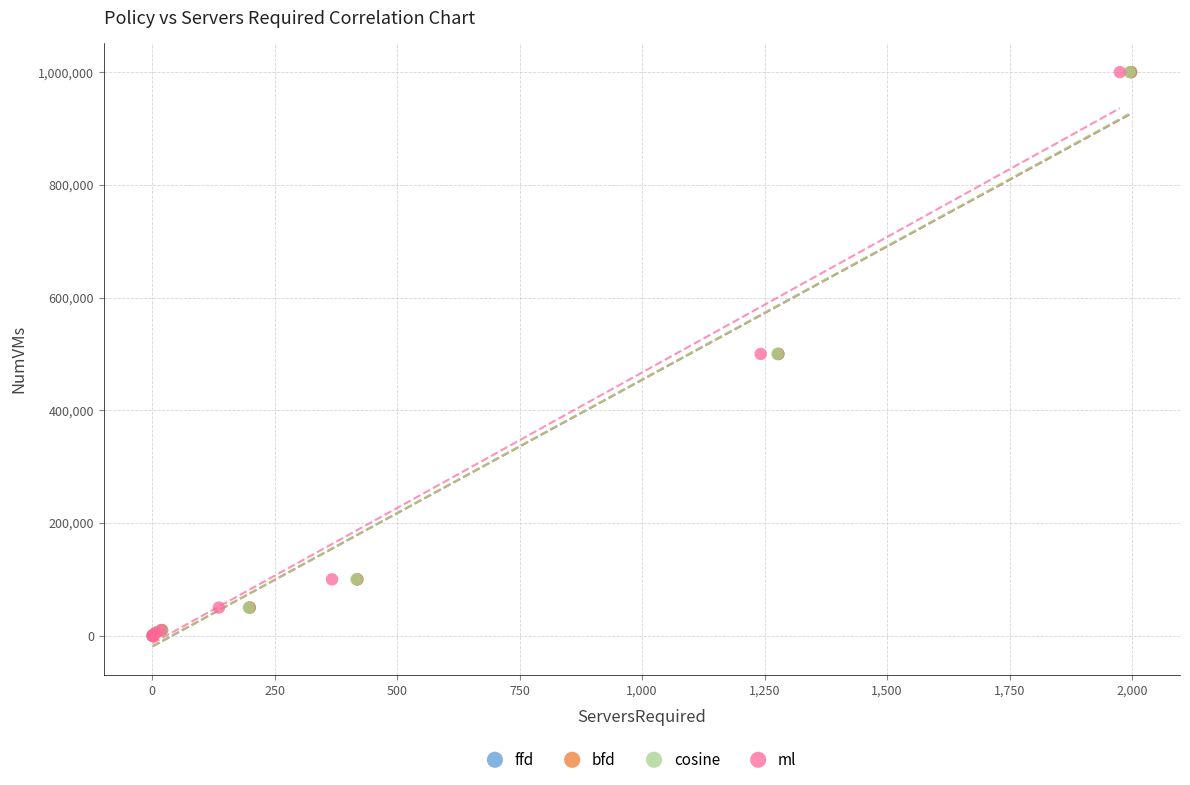

What are all the series names shown in the legend?

ffd, bfd, cosine, ml